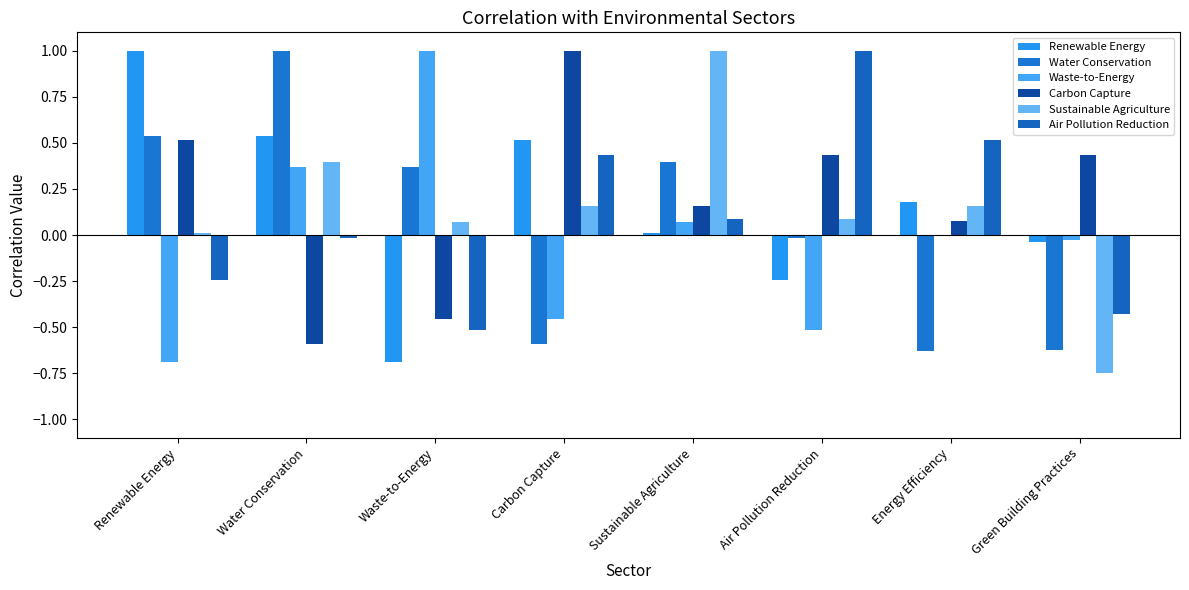

How many distinct data groups are displayed?

6